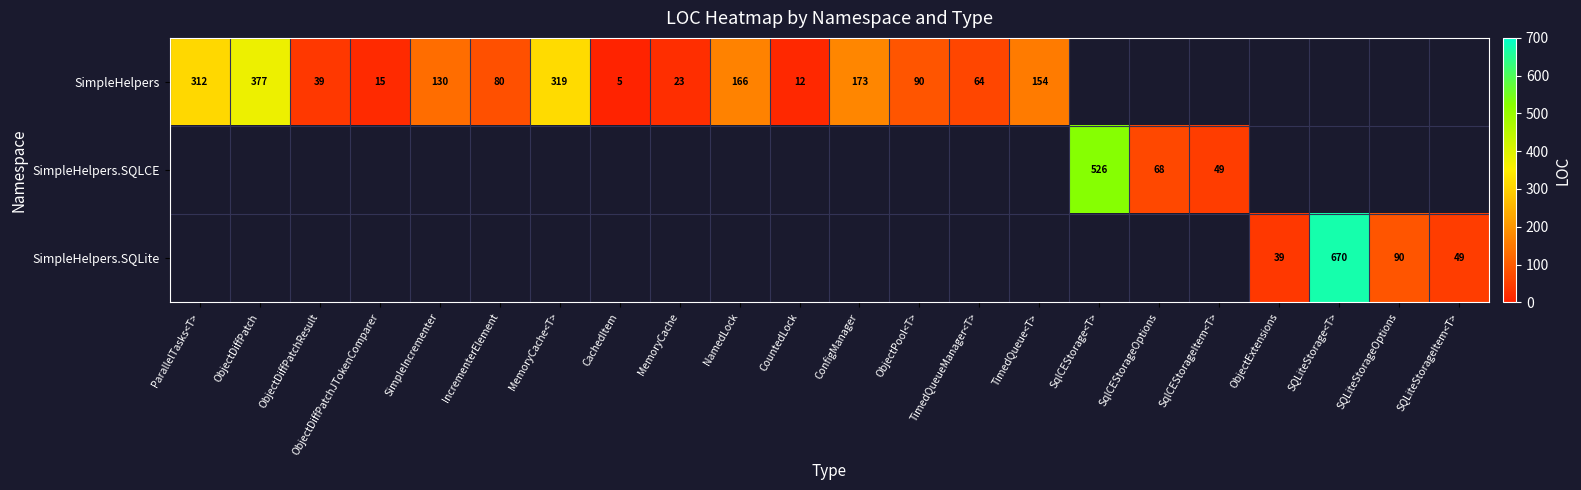

Is it true that SimpleHelpers.SQLCE equals 64.2 at SqlCEStorageItem<T>?

False